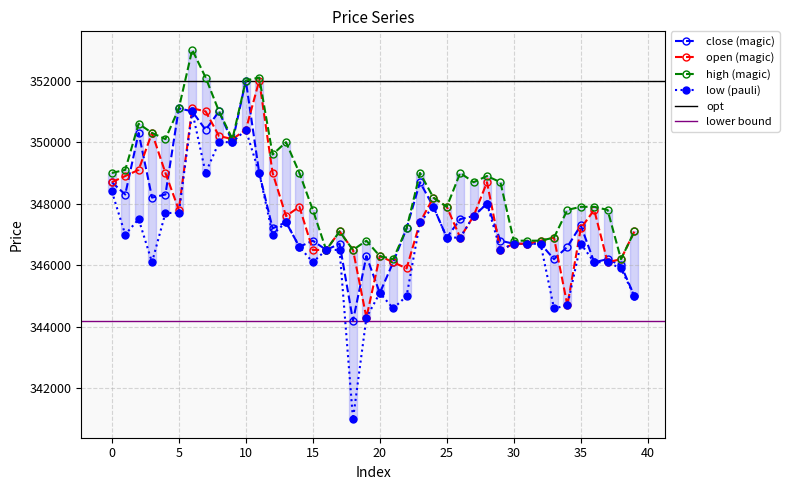

At how many categories does at least one series exceed 342345?

40